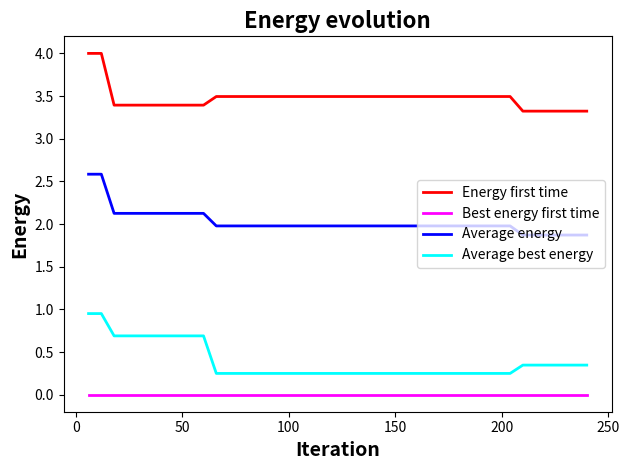

Which series has the largest total across all categories?

Energy first time